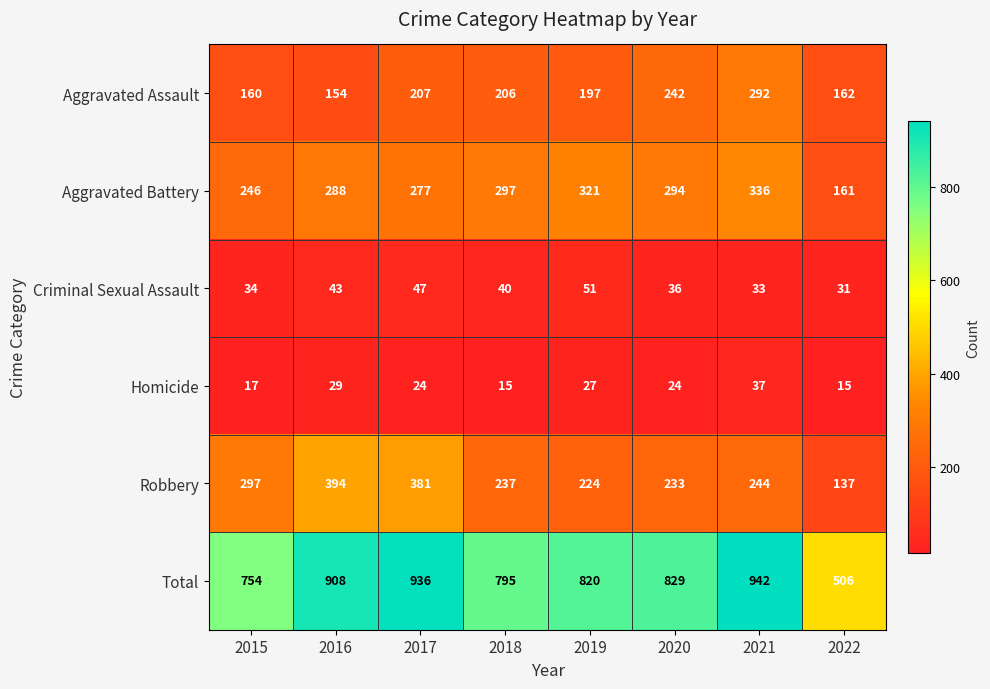

What is the sum of the Robbery values at 2022 and 2016?

531